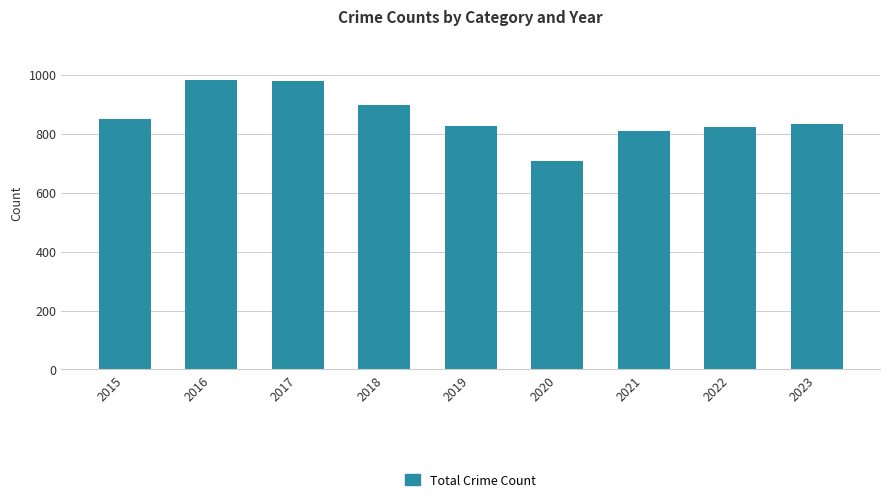

Between 2015 and 2017, which is larger?

2017